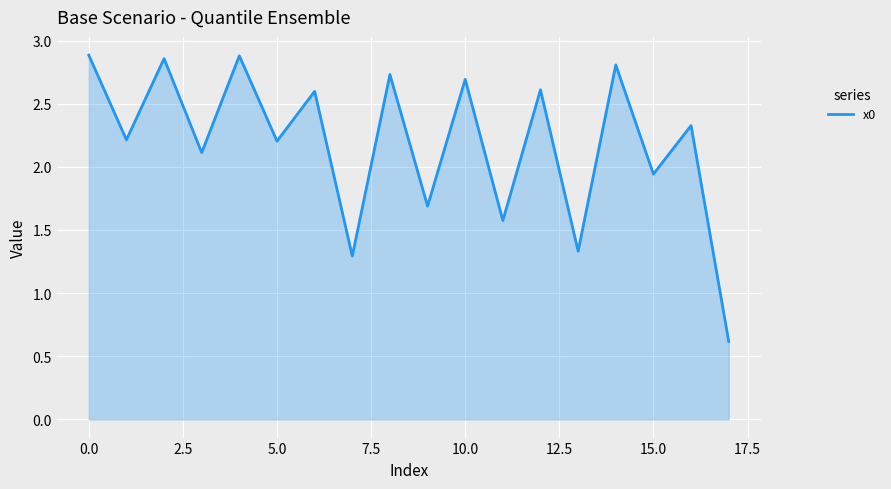

What is the minimum value shown in the chart?

0.6